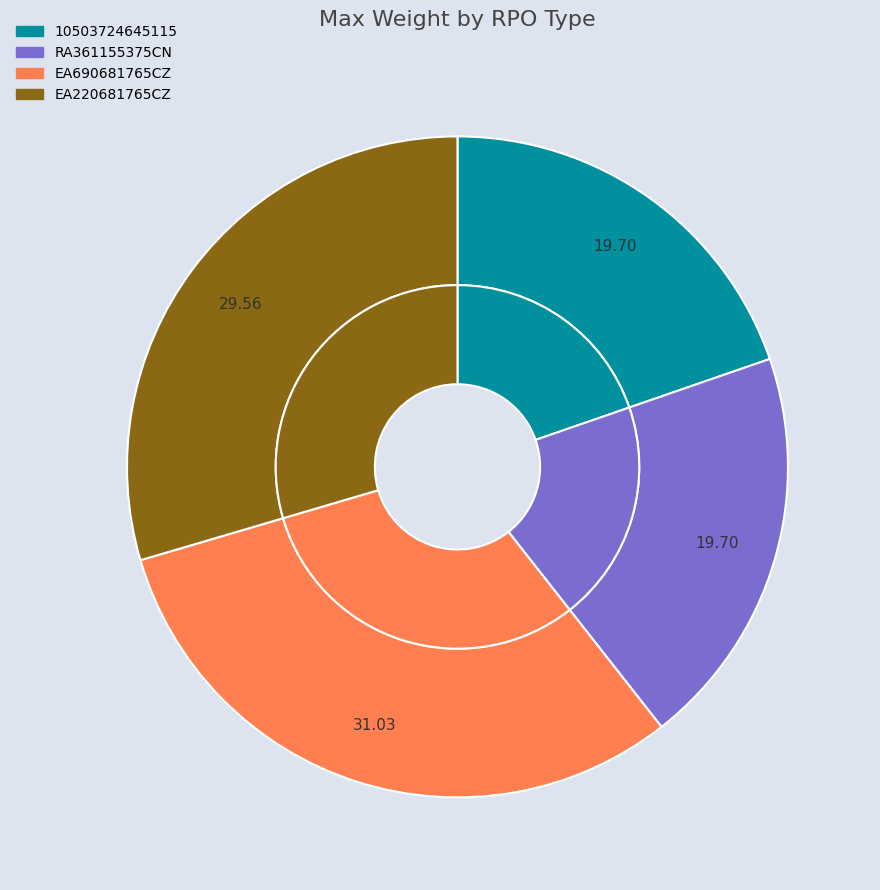

True or false: EA690681765CZ accounts for 36% of the total.

False